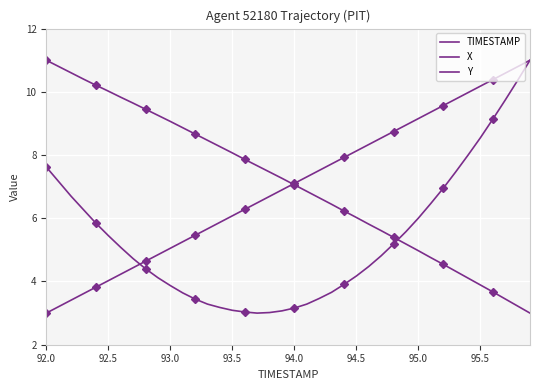

True or false: TIMESTAMP has more than 1 interior local peaks.

False